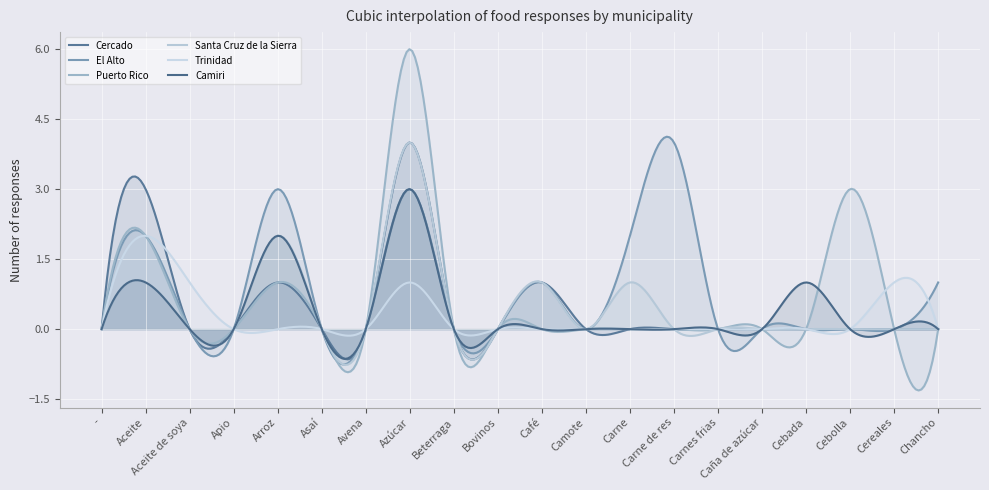

What are all the series names shown in the legend?

Cercado, El Alto, Puerto Rico, Santa Cruz de la Sierra, Trinidad, Camiri